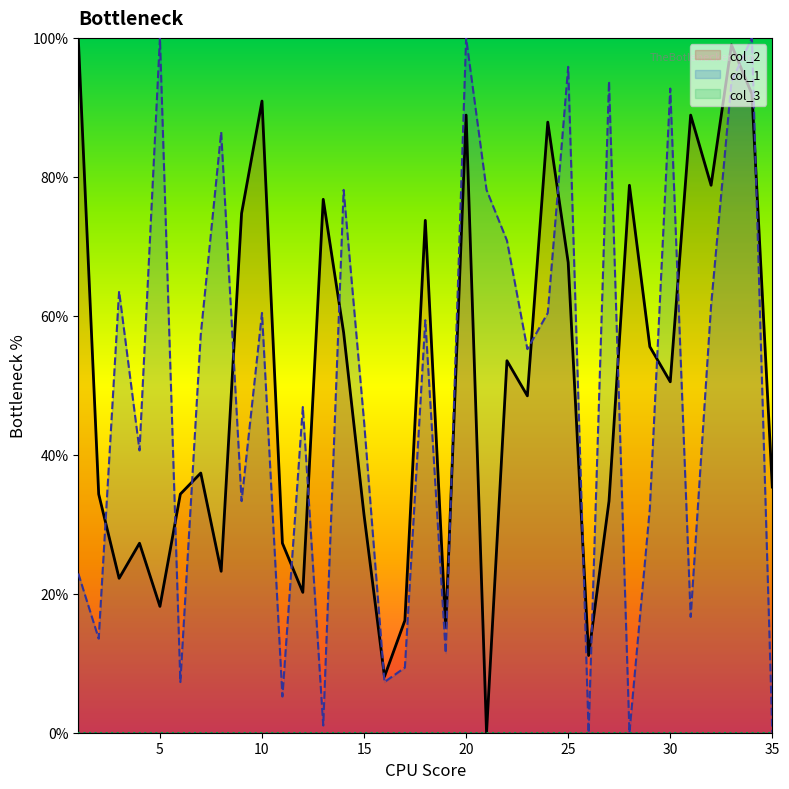

What is the maximum value shown in the chart?

100.0